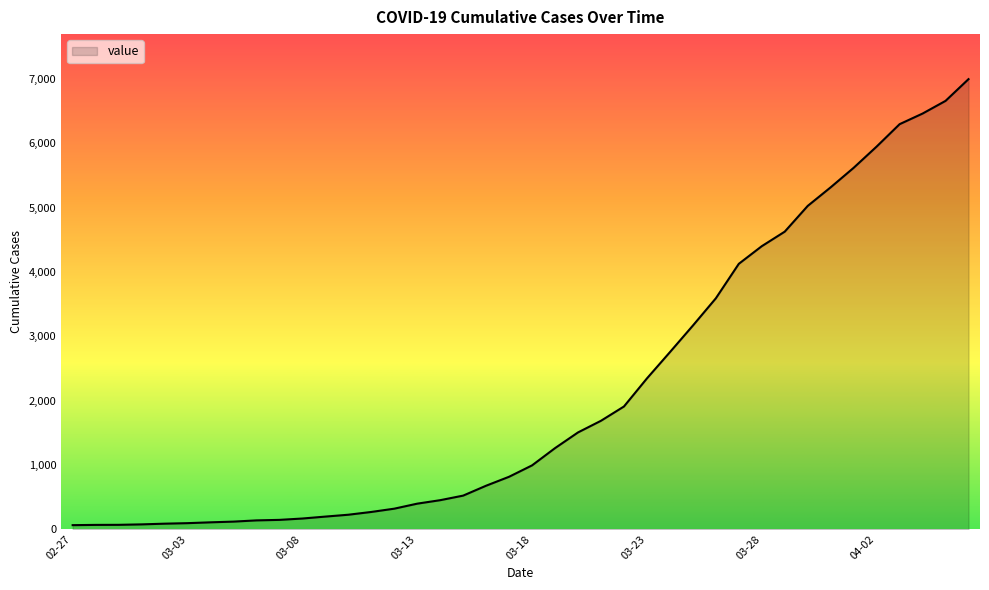

What is the maximum value shown in the chart?

6995